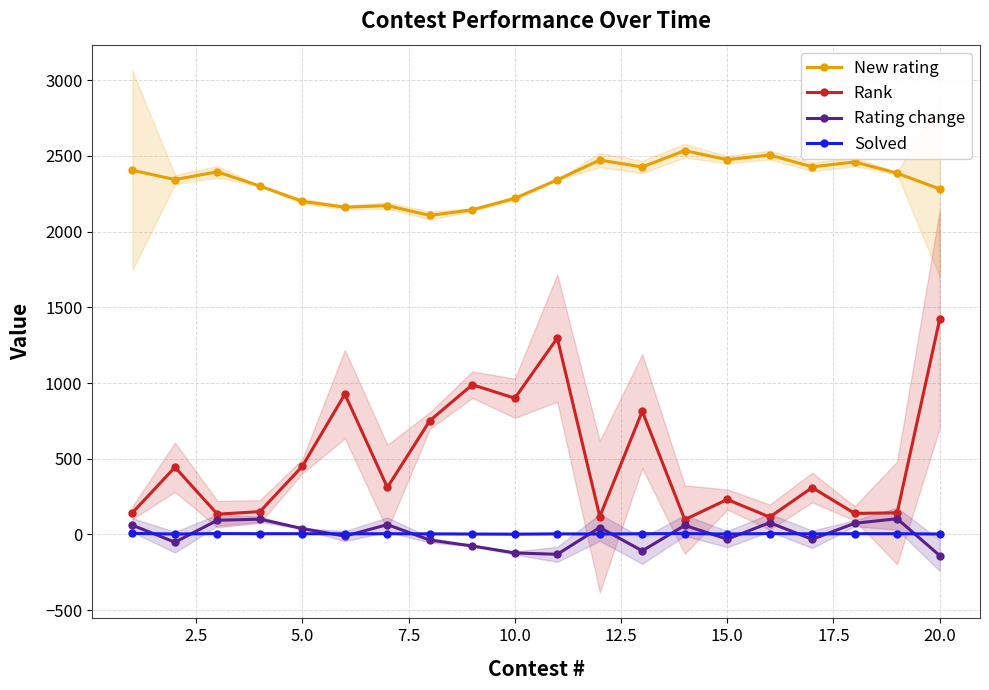

At how many categories does at least one series exceed 527?

20